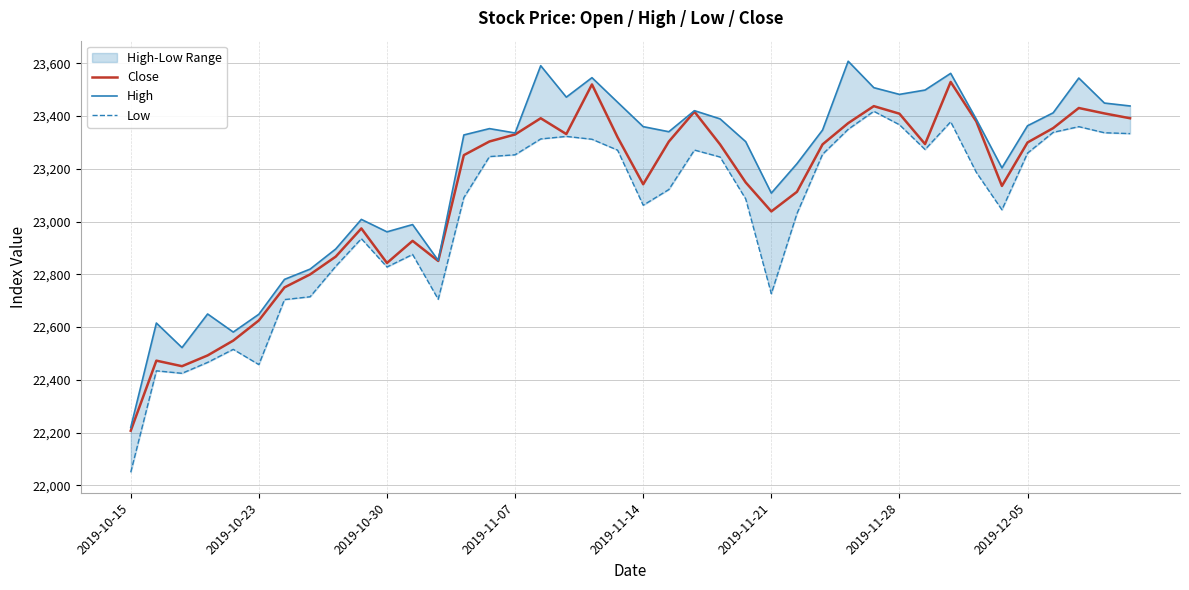

What is the lowest value of the Low series?

22049.7